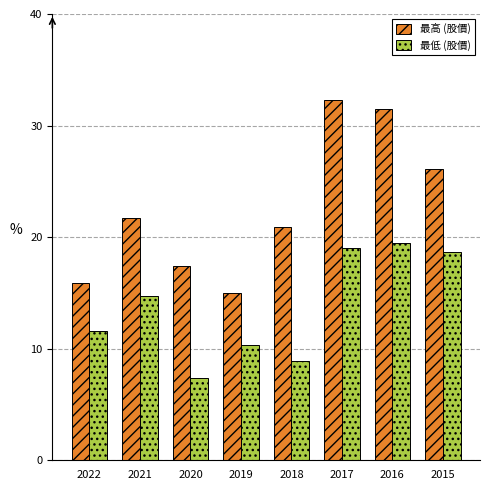

At how many categories does at least one series exceed 32?

1